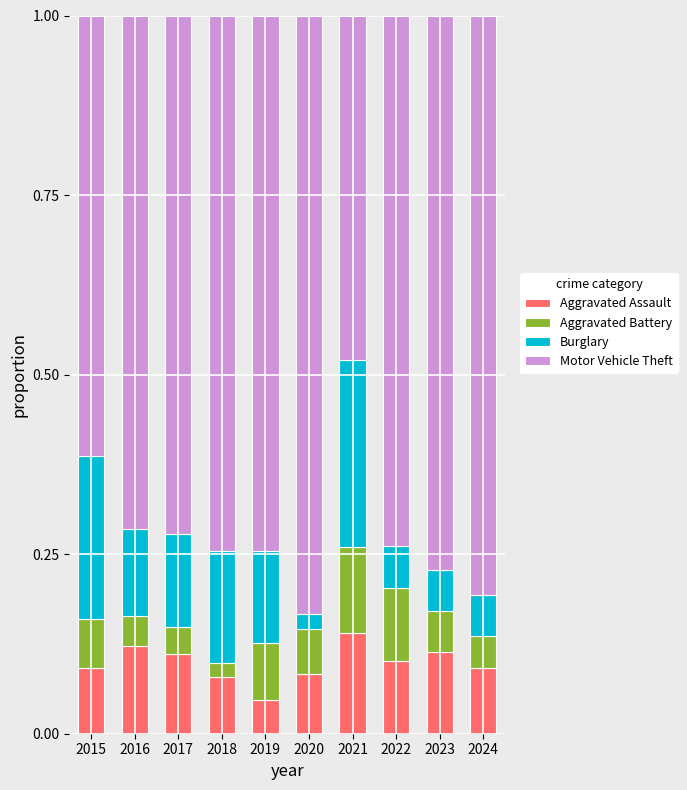

What is the total value across all series at 2021?

1.0